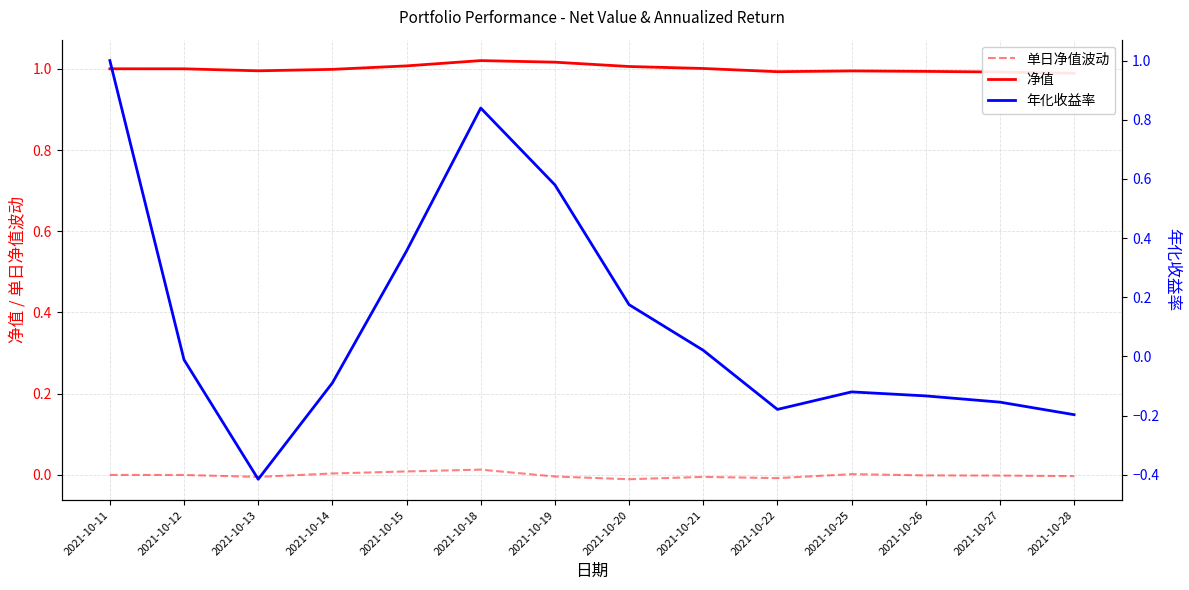

At which label is 净值 closest to 1?

2021-10-11